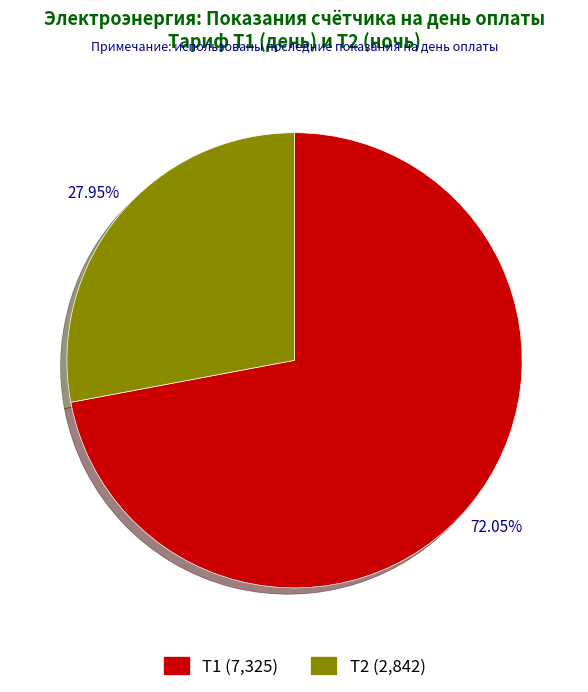

What is the ratio of the value at Т2 to the value at Т1?

0.4